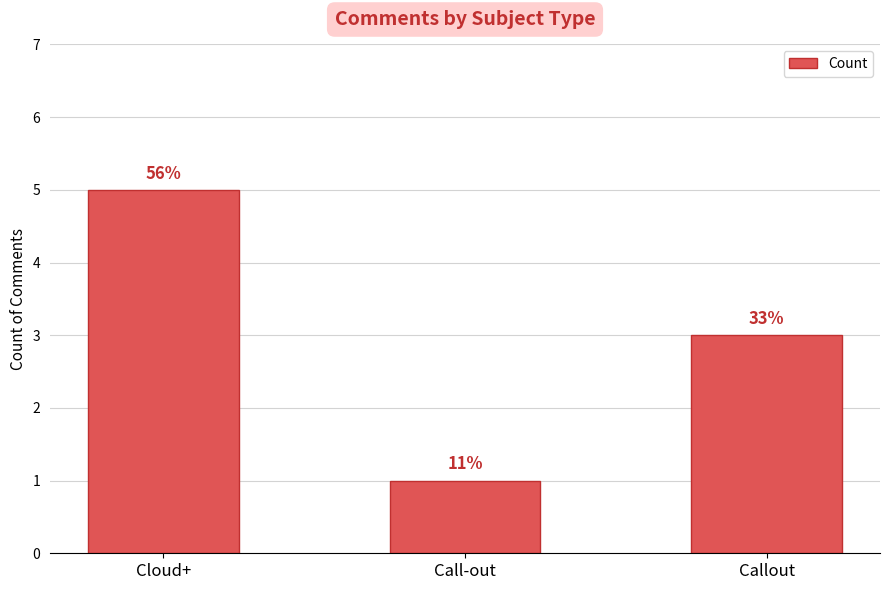

Is it true that the value at Callout is 3?

True